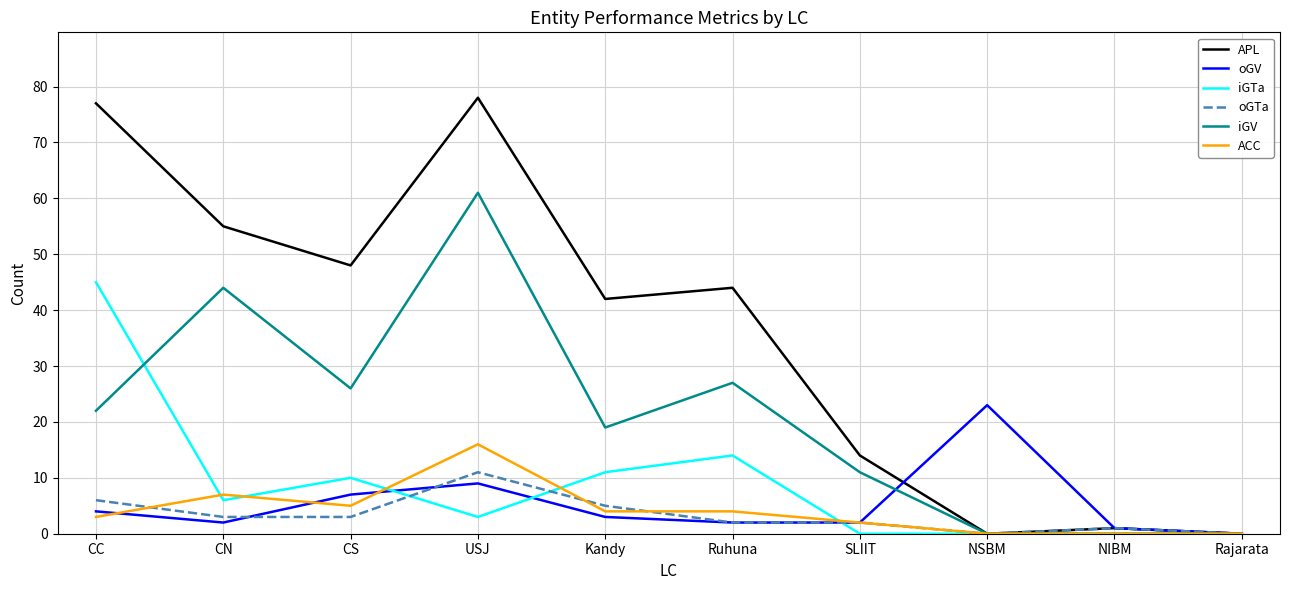

The APL series shows 42 at Kandy. True or false?

True